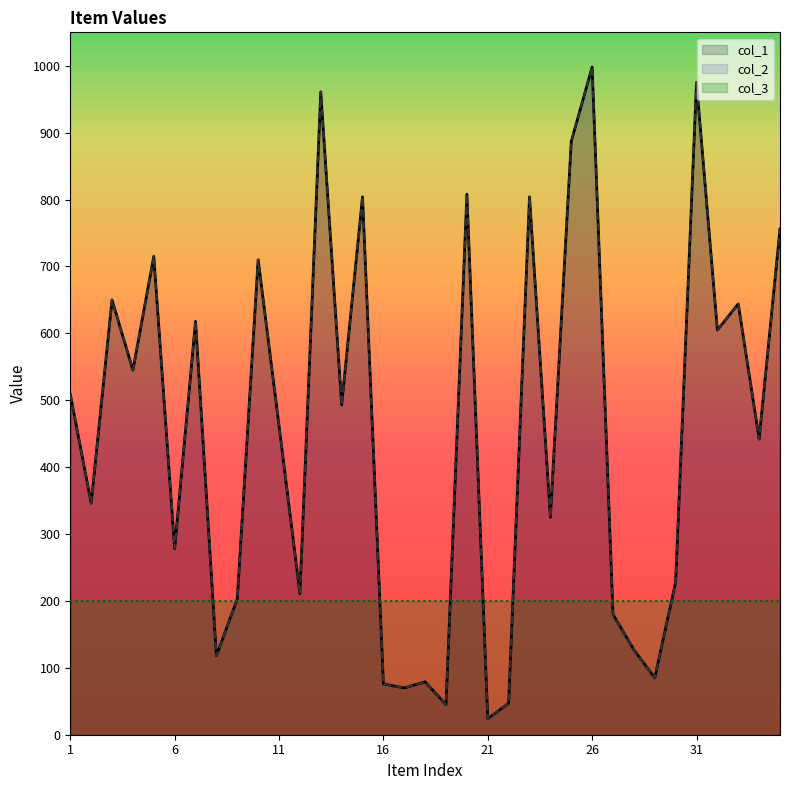

Reading left to right, list all the values displayed in this chart.

col_1: 509	346	650	545	715	278	618	118	203	710	462	211	961	493	804	76	70	79	45	808	24	47	804	325	887	998	180	127	85	228	975	605	644	442	756
col_2: 509	346	650	545	715	278	618	118	203	710	462	211	961	493	804	76	70	79	45	808	24	47	804	325	887	998	180	127	85	228	975	605	644	442	756